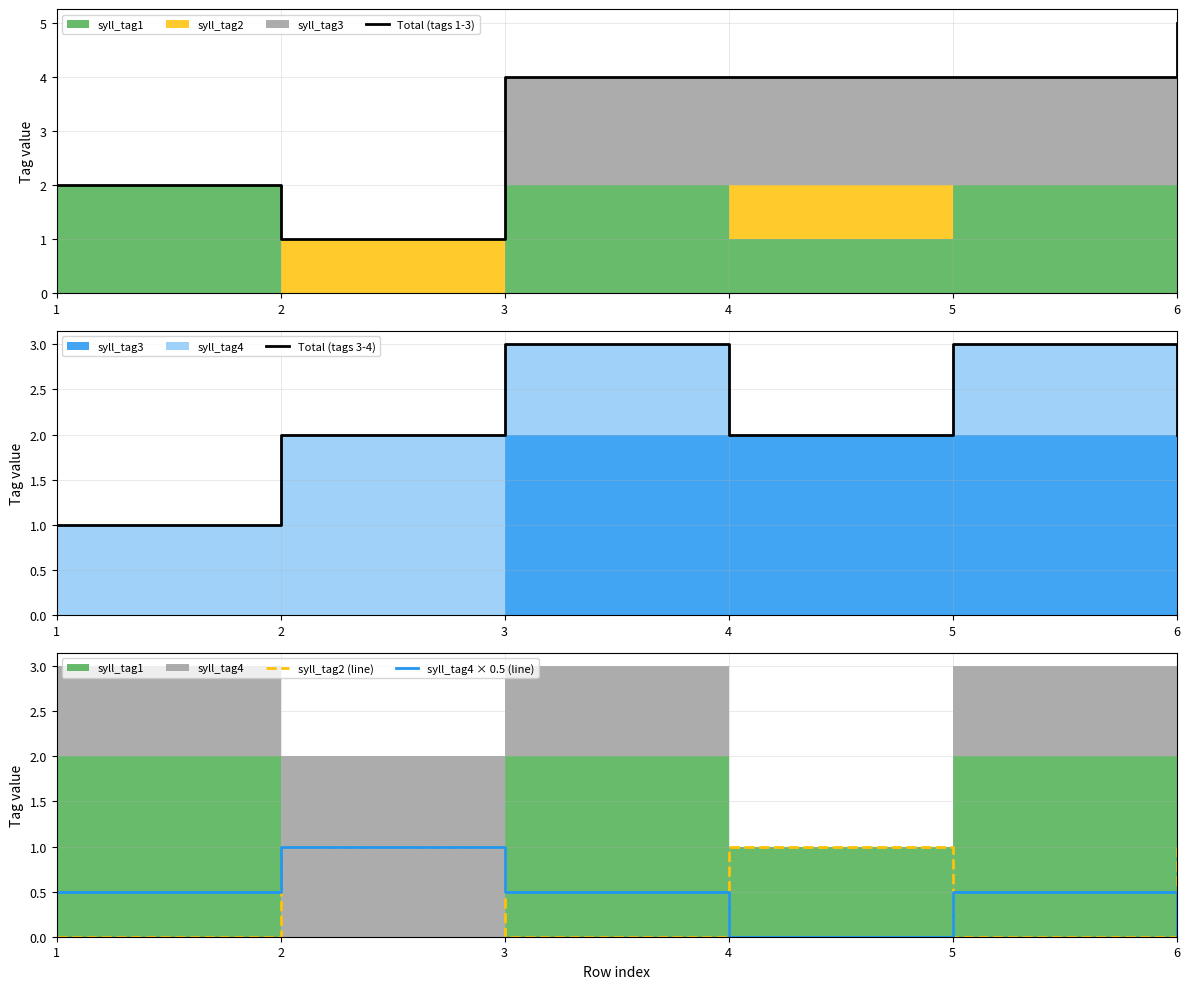

Reading left to right, transcribe all the data shown in this chart.

Total (tags 1-3): 1=2.0	2=1.0	3=4.0	4=4.0	5=4.0	6=5.0
Total (tags 3-4): 1=1.0	2=2.0	3=3.0	4=2.0	5=3.0	6=2.0
syll_tag2 (line): 1=0.0	2=1.0	3=0.0	4=1.0	5=0.0	6=1.0
syll_tag4 × 0.5 (line): 1=0.5	2=1.0	3=0.5	4=0.0	5=0.5	6=0.0